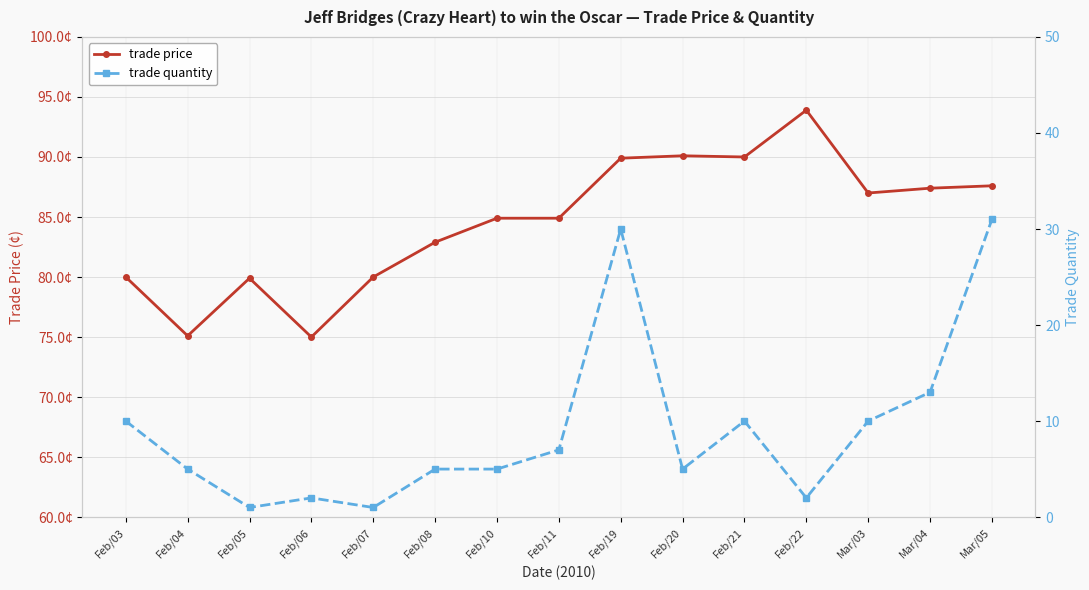

Reading right to left, transcribe all the data shown in this chart.

trade price: 87.6	87.4	87.0	93.9	90.0	90.1	89.9	84.9	84.9	82.9	80.0	75.0	79.9	75.1	80.0
trade quantity: 31.0	13.0	10.0	2.0	10.0	5.0	30.0	7.0	5.0	5.0	1.0	2.0	1.0	5.0	10.0